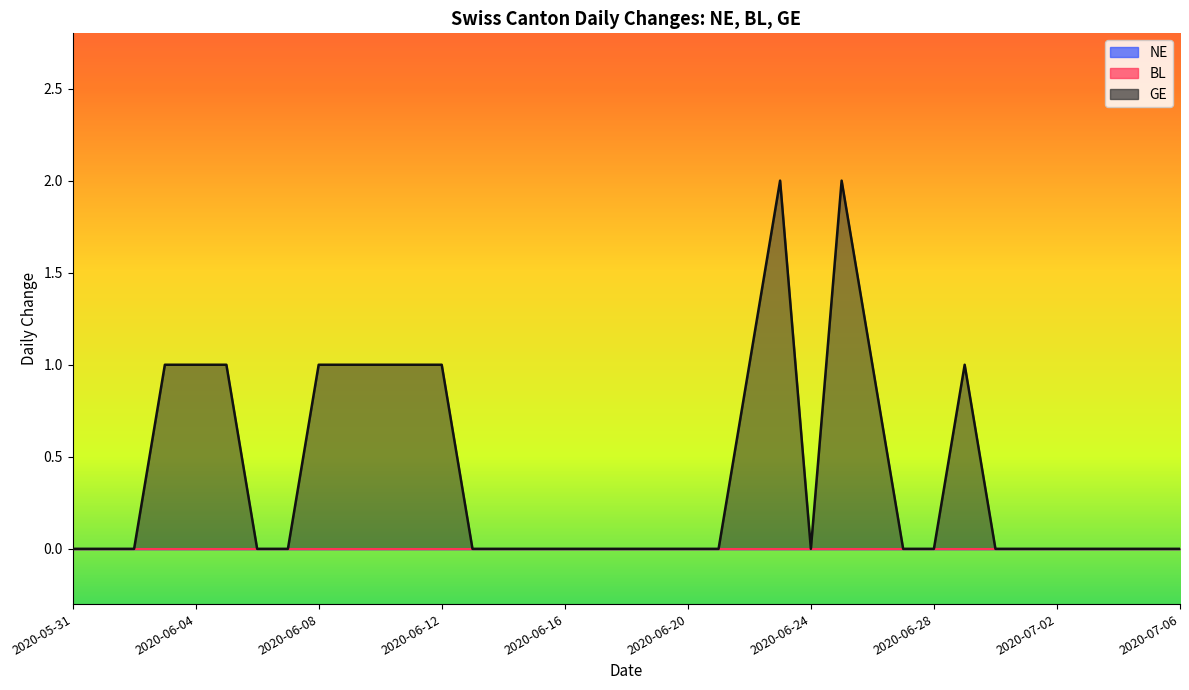

Where is NE nearest to the value 0?

2020-05-31